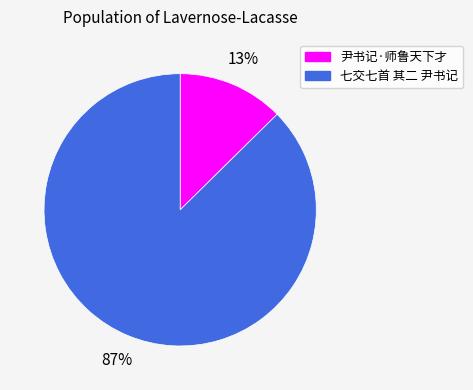

To the nearest percent, what is the average slice percentage?

50%